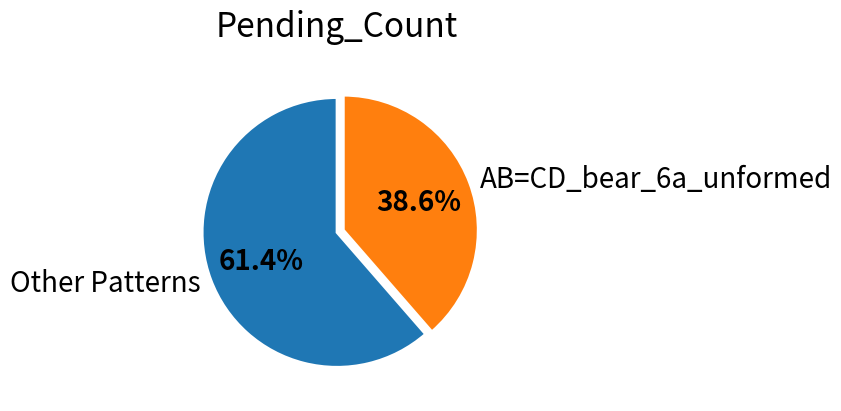

Which slice is the smallest?

AB=CD_bear_6a_unformed